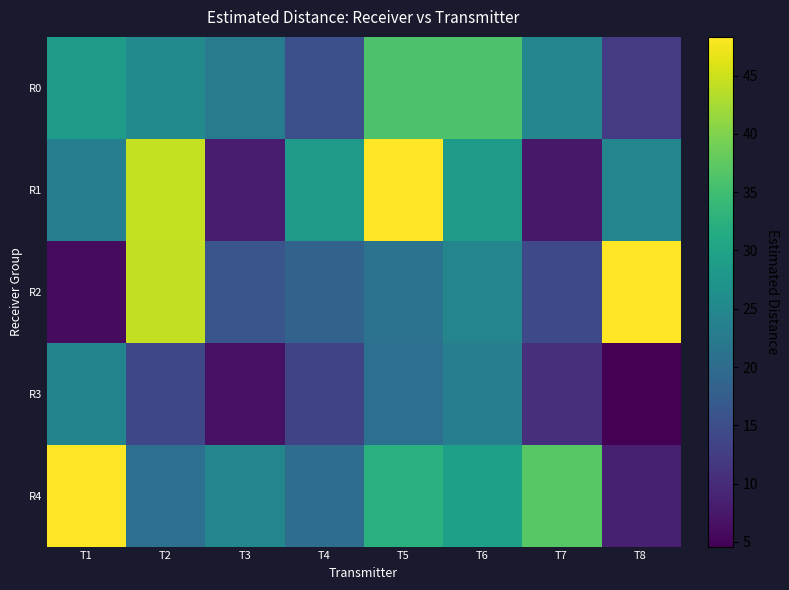

Reading right to left, what are all the values shown in this chart?

R0: T8=12.2	T7=24.8	T6=36.1	T5=36.1	T4=15.2	T3=22.6	T2=25.4	T1=28.8
R1: T8=24.7	T7=7.5	T6=28.6	T5=48.3	T4=28.2	T3=8.2	T2=44.4	T1=23.6
R2: T8=48.3	T7=14.2	T6=24.4	T5=21.3	T4=18.6	T3=16.2	T2=44.4	T1=5.8
R3: T8=4.6	T7=10.7	T6=23.4	T5=20.6	T4=13.5	T3=6.7	T2=14.0	T1=24.3
R4: T8=8.5	T7=36.9	T6=29.2	T5=32.3	T4=20.2	T3=24.7	T2=20.5	T1=48.3